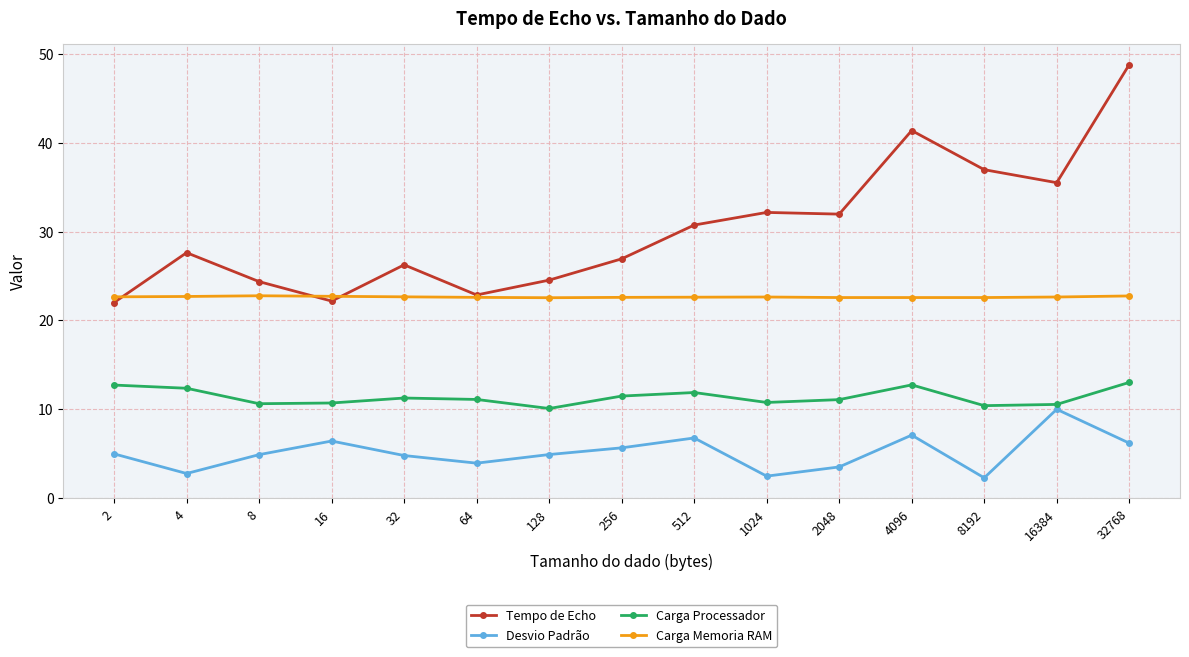

What is the total value across all series at 2?

62.4